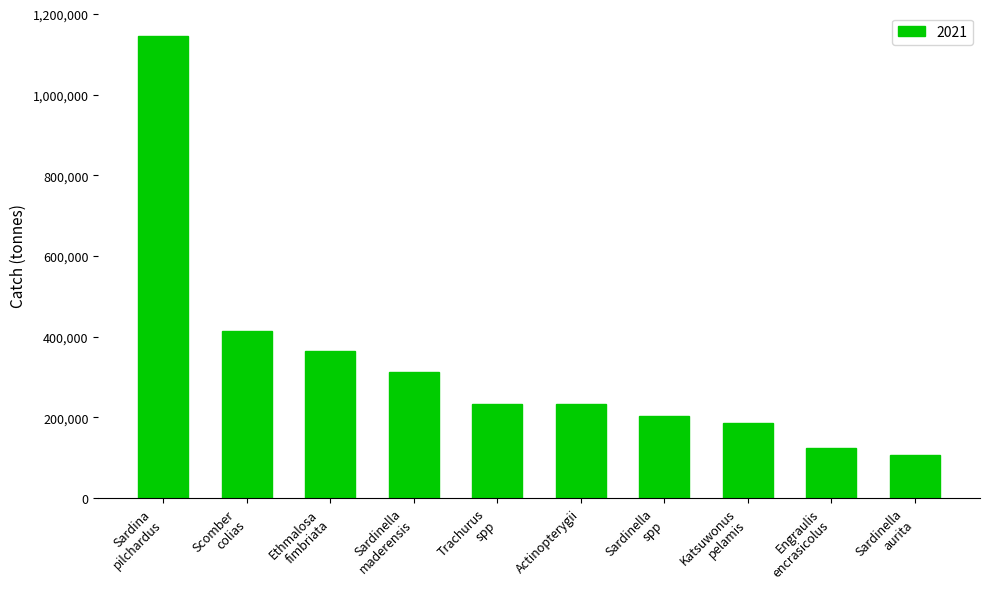

What is the smallest value displayed?

106987.2